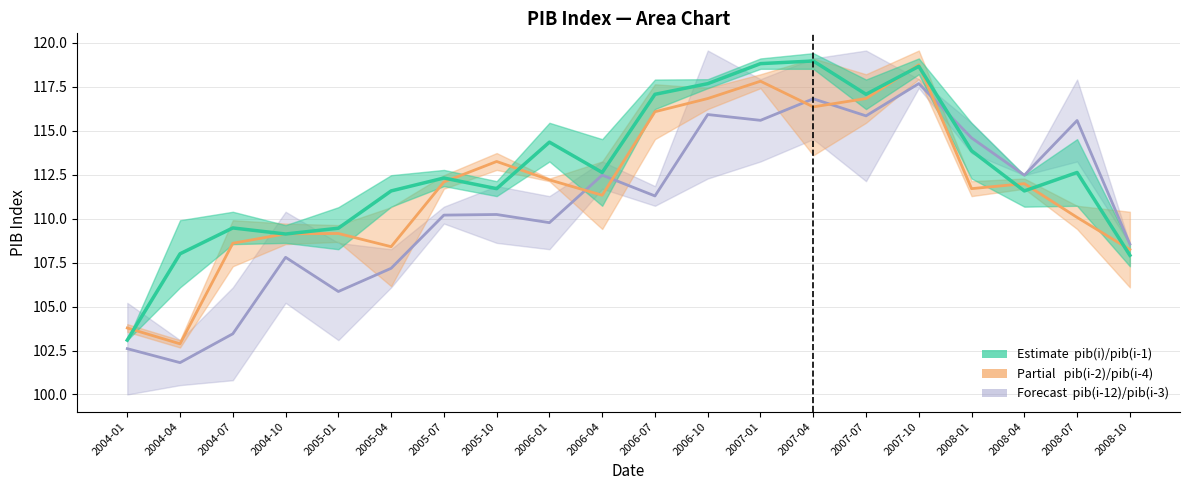

How many distinct data groups are displayed?

3